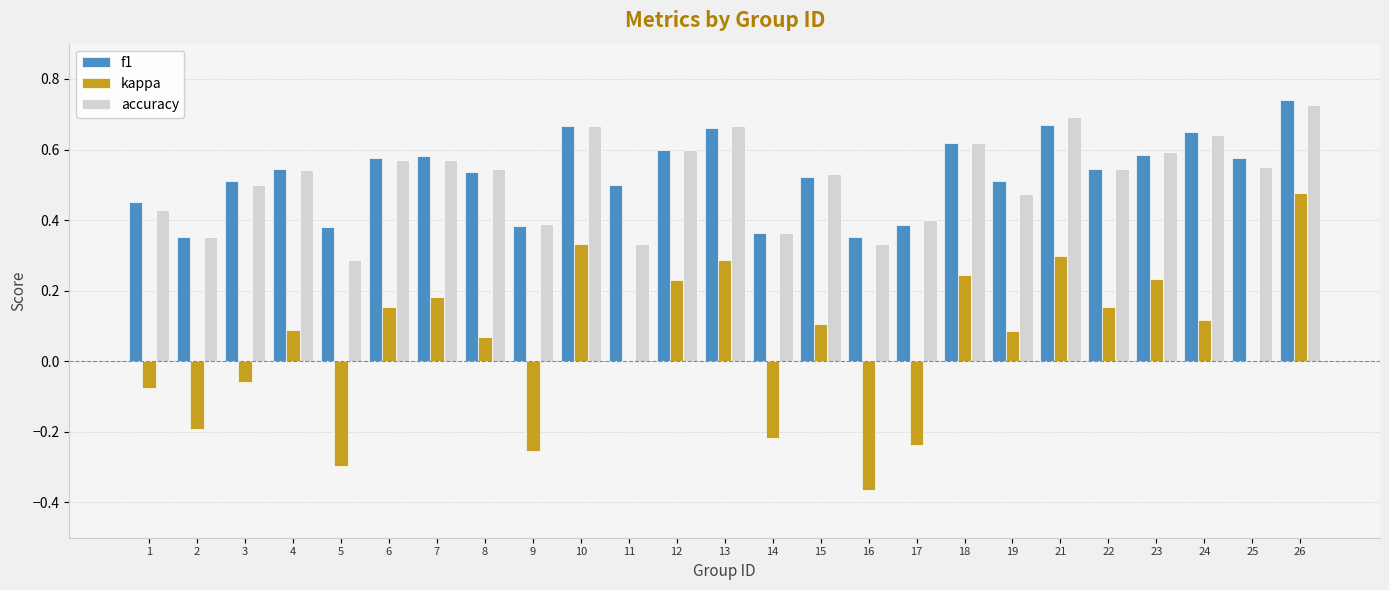

The accuracy series shows 0.8 at 1. True or false?

False